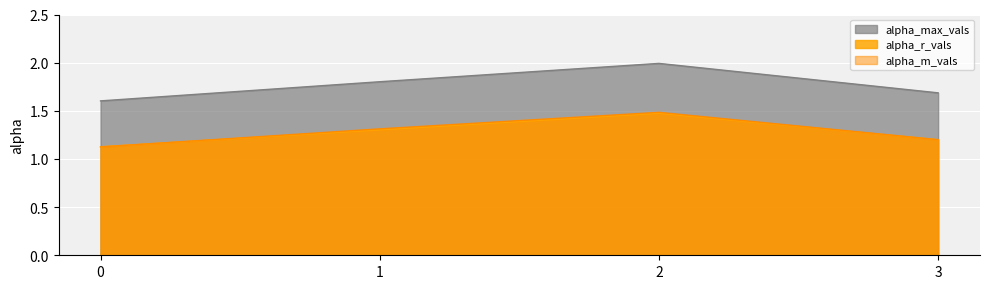

What is the approximate value of alpha_max_vals at 0?

1.6